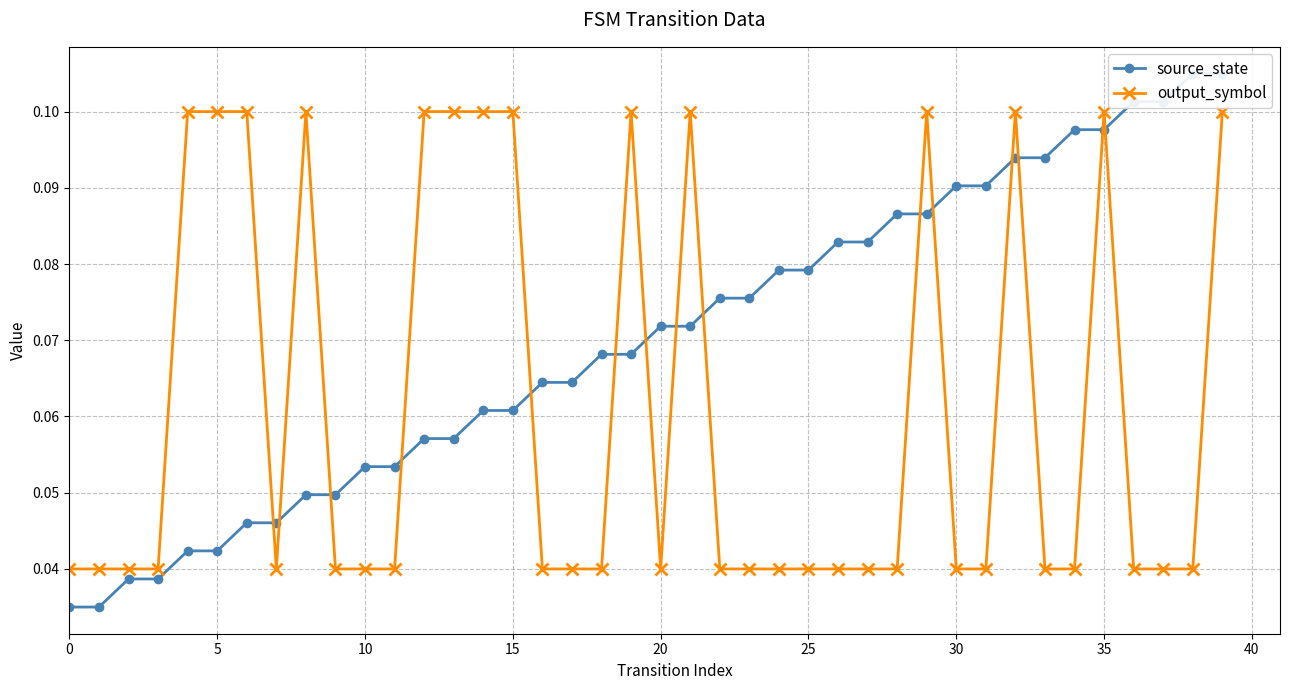

Is it true that source_state equals 0.1 at 13?

False